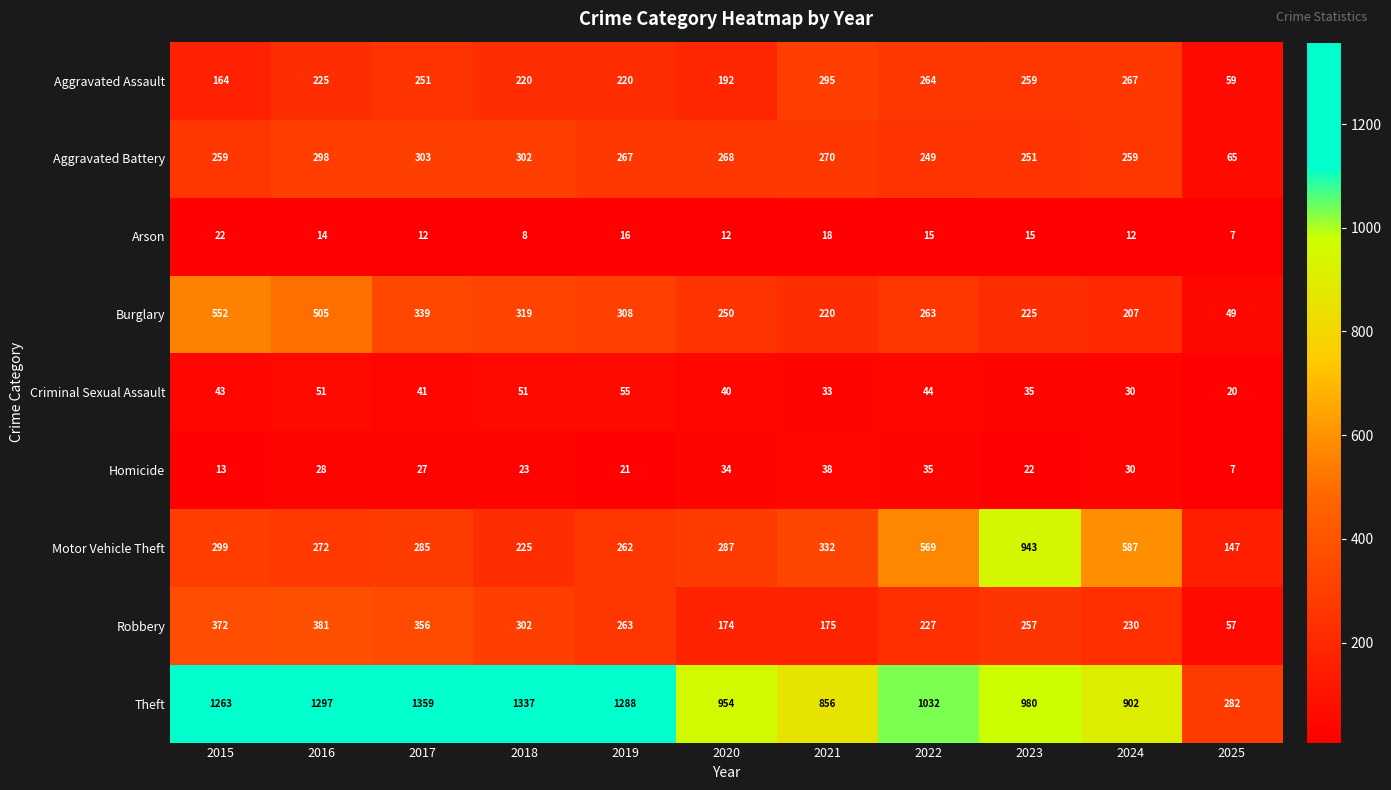

What is the spread (max minus min) of values at 2025?

275